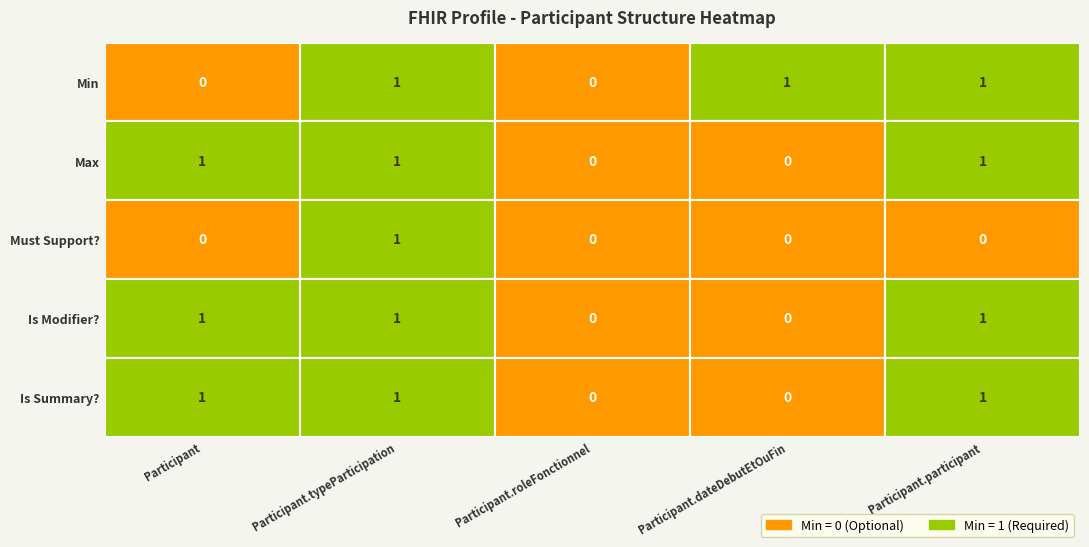

Is it true that Participant.typeParticipation equals 1 at 1?

True